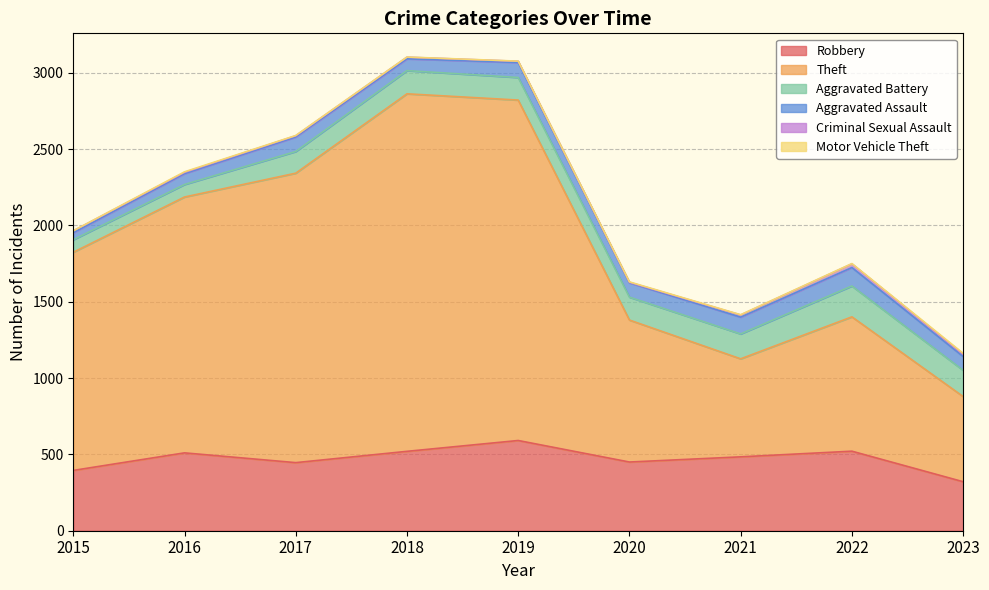

List the labels in order of Robbery value, largest first.

2019, 2022, 2018, 2016, 2021, 2020, 2017, 2015, 2023